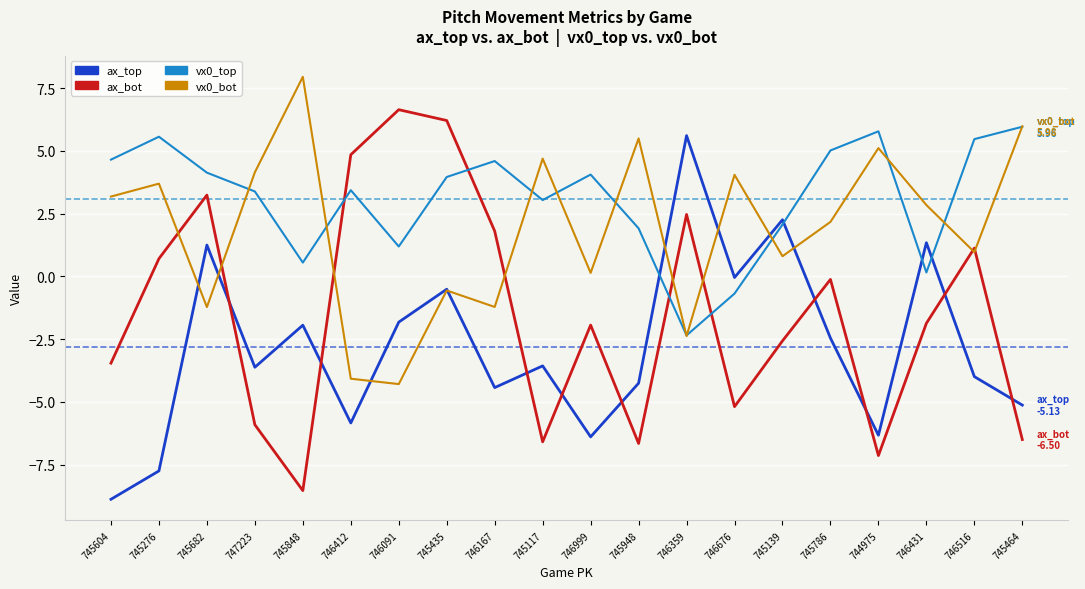

What position from the right is 745604?

20